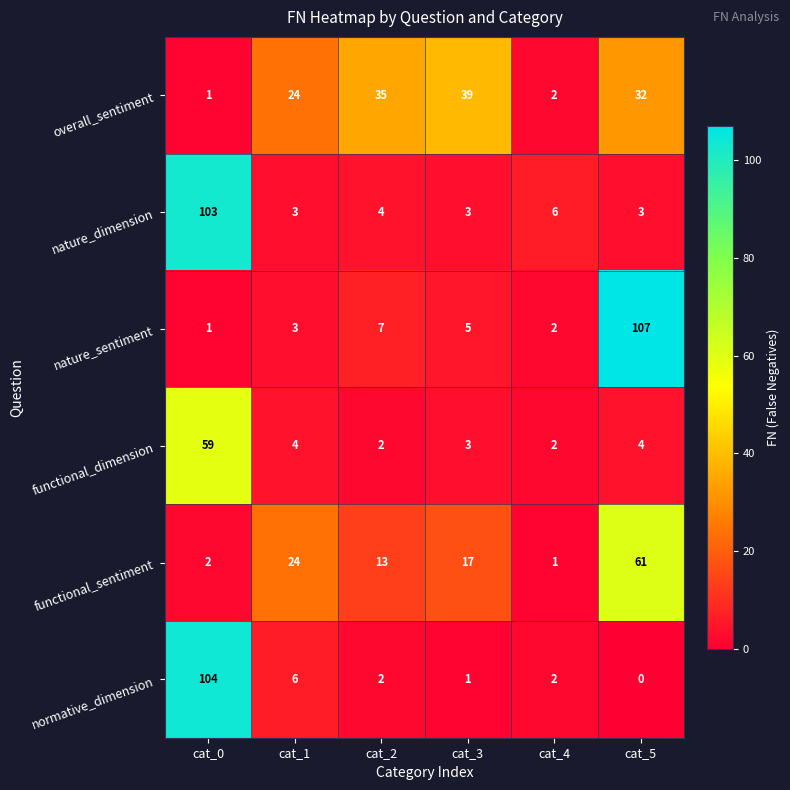

Rank the series at cat_5 from lowest to highest value.

normative_dimension, nature_dimension, functional_dimension, overall_sentiment, functional_sentiment, nature_sentiment